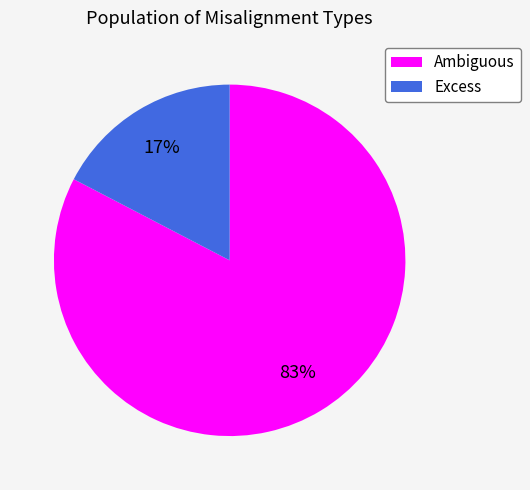

To the nearest percent, what is the average slice percentage?

50%